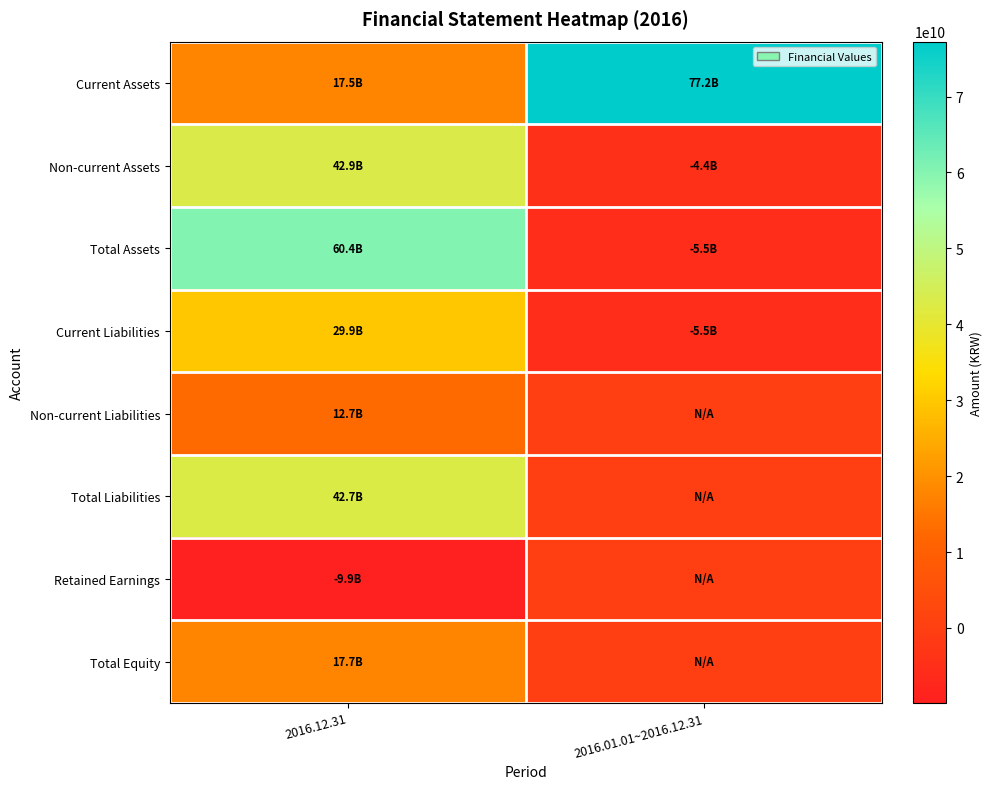

List the series in order of their peak value, lowest first.

Retained Earnings, Non-current Liabilities, Total Equity, Current Liabilities, Total Liabilities, Non-current Assets, Total Assets, Current Assets